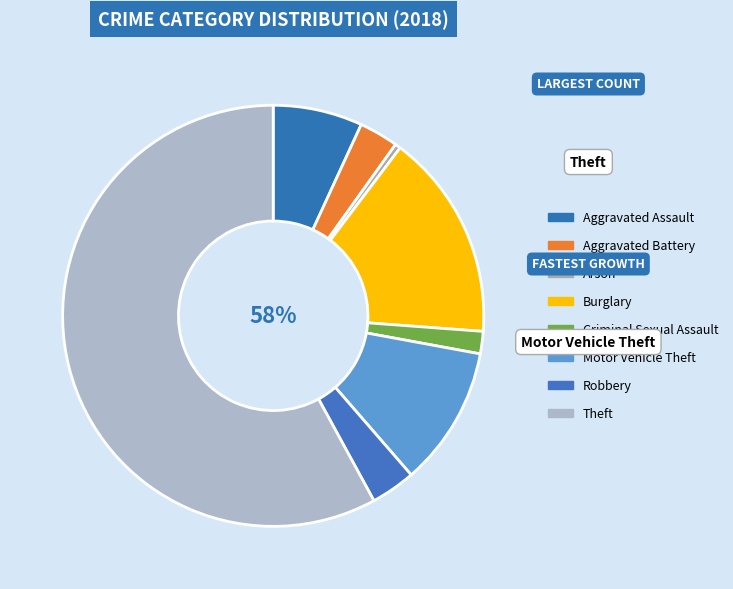

How many slices are in this pie chart?

8